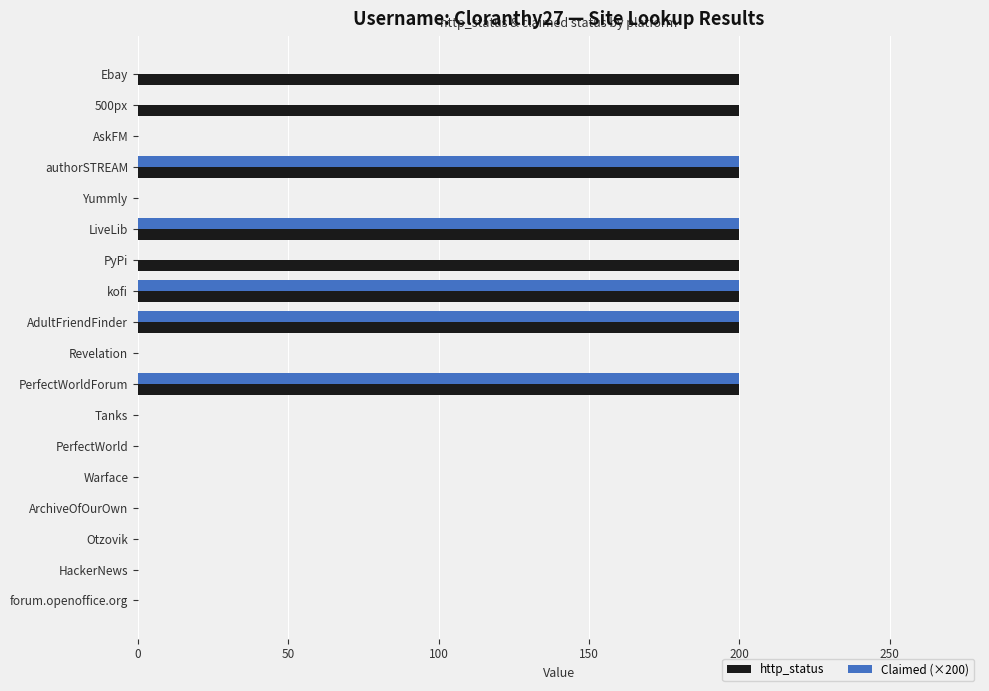

What are all the series names shown in the legend?

http_status, Claimed (×200)